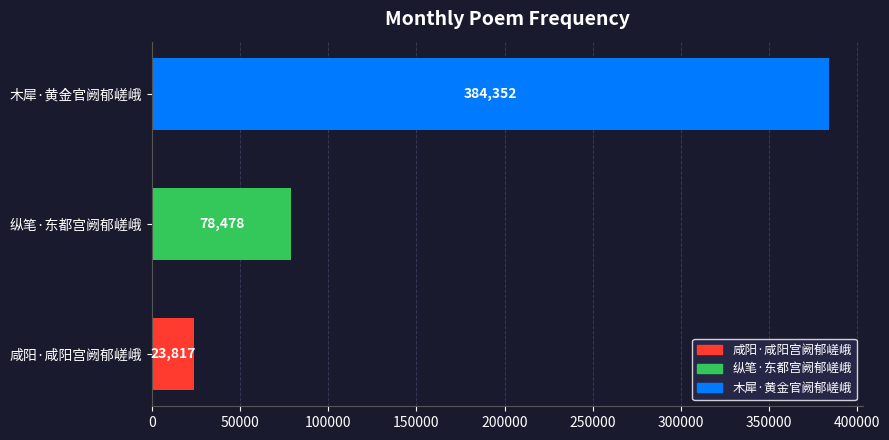

What is the minimum value shown in the chart?

23817